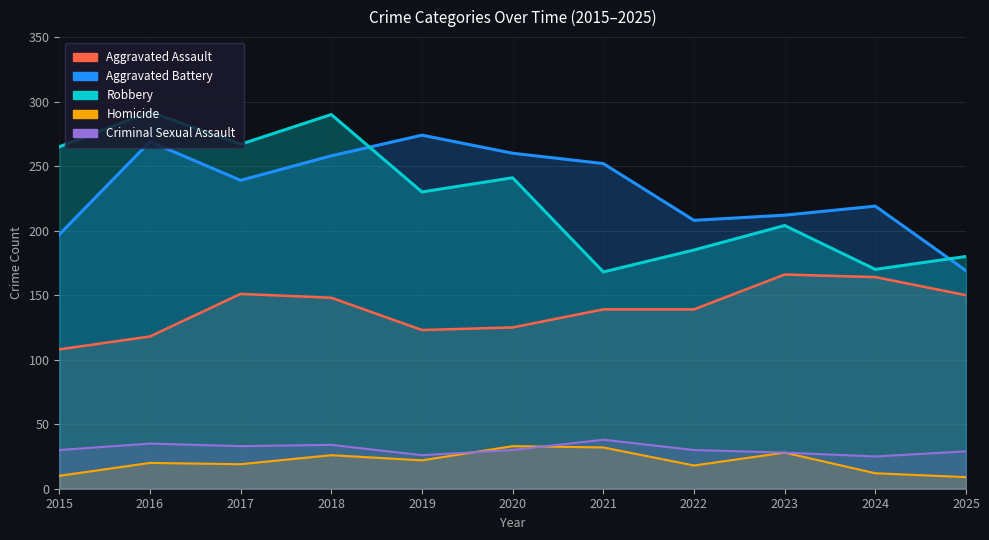

What is the difference between the second highest and second lowest values in the Robbery series?

120